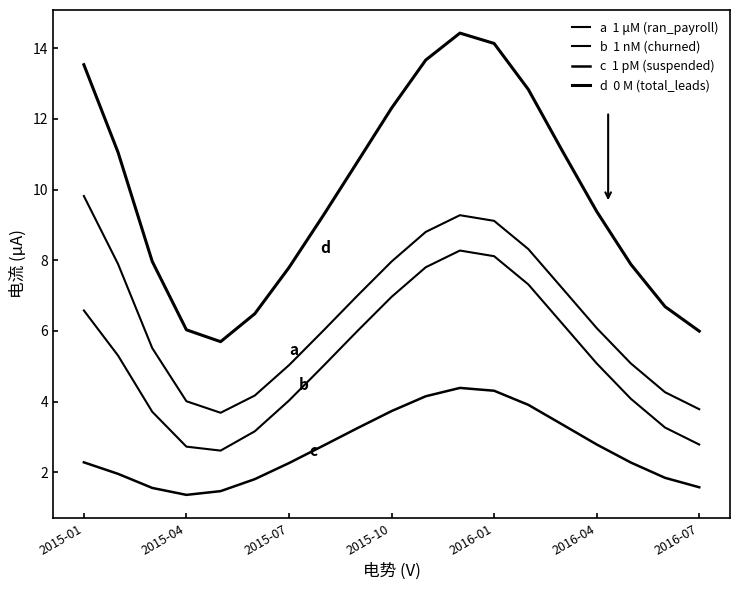

Does the chart have visible grid lines?

No